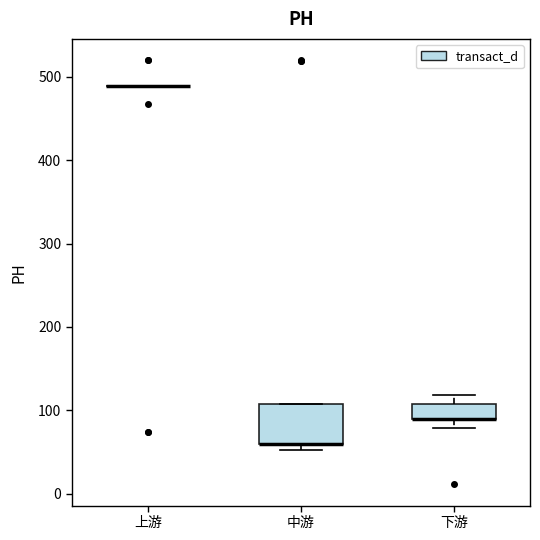

Which box is the tallest, from its lower edge to its upper edge?

中游